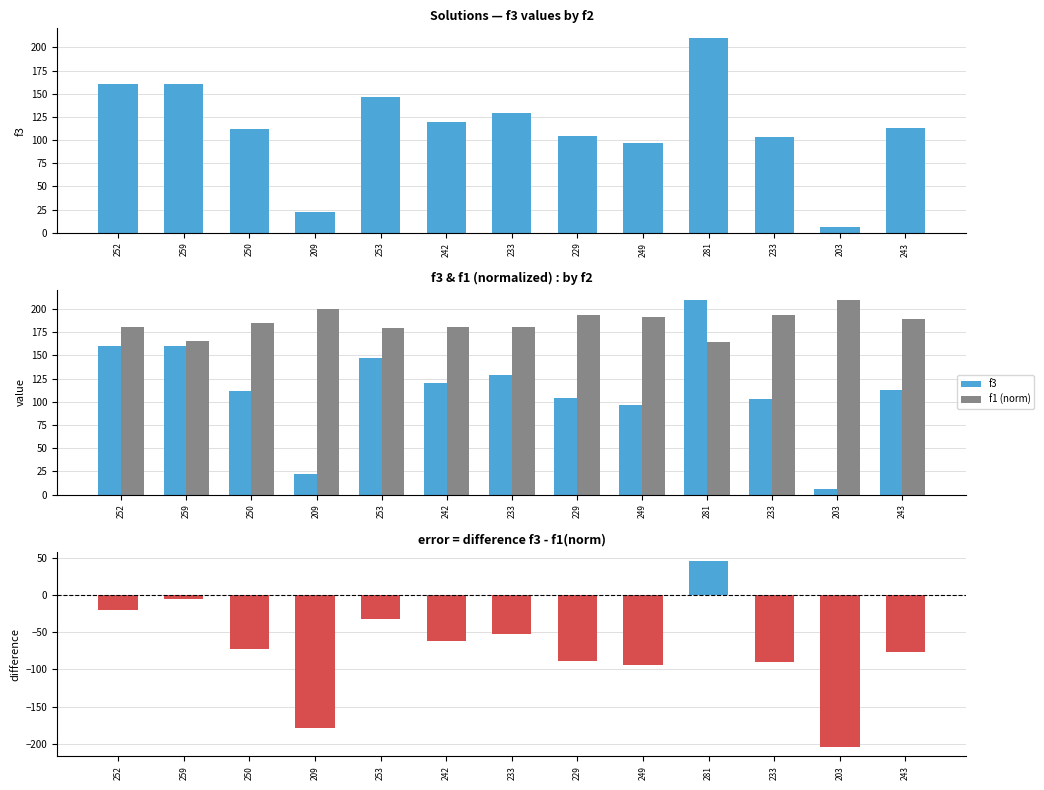

At how many categories does at least one series exceed 172?

12